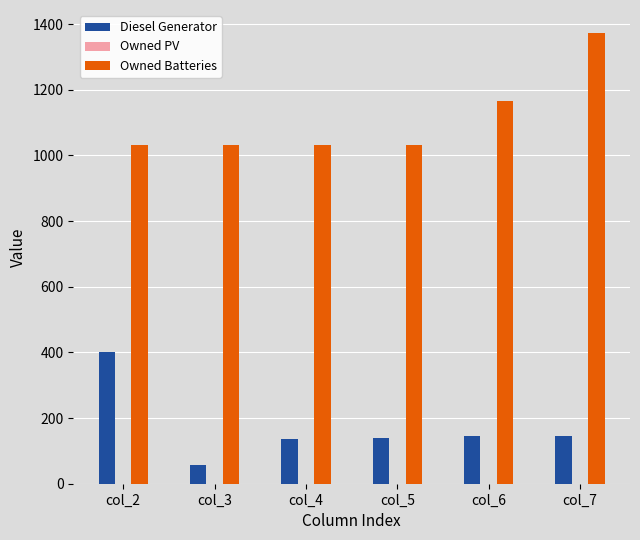

What is the average value of the Diesel Generator series?

170